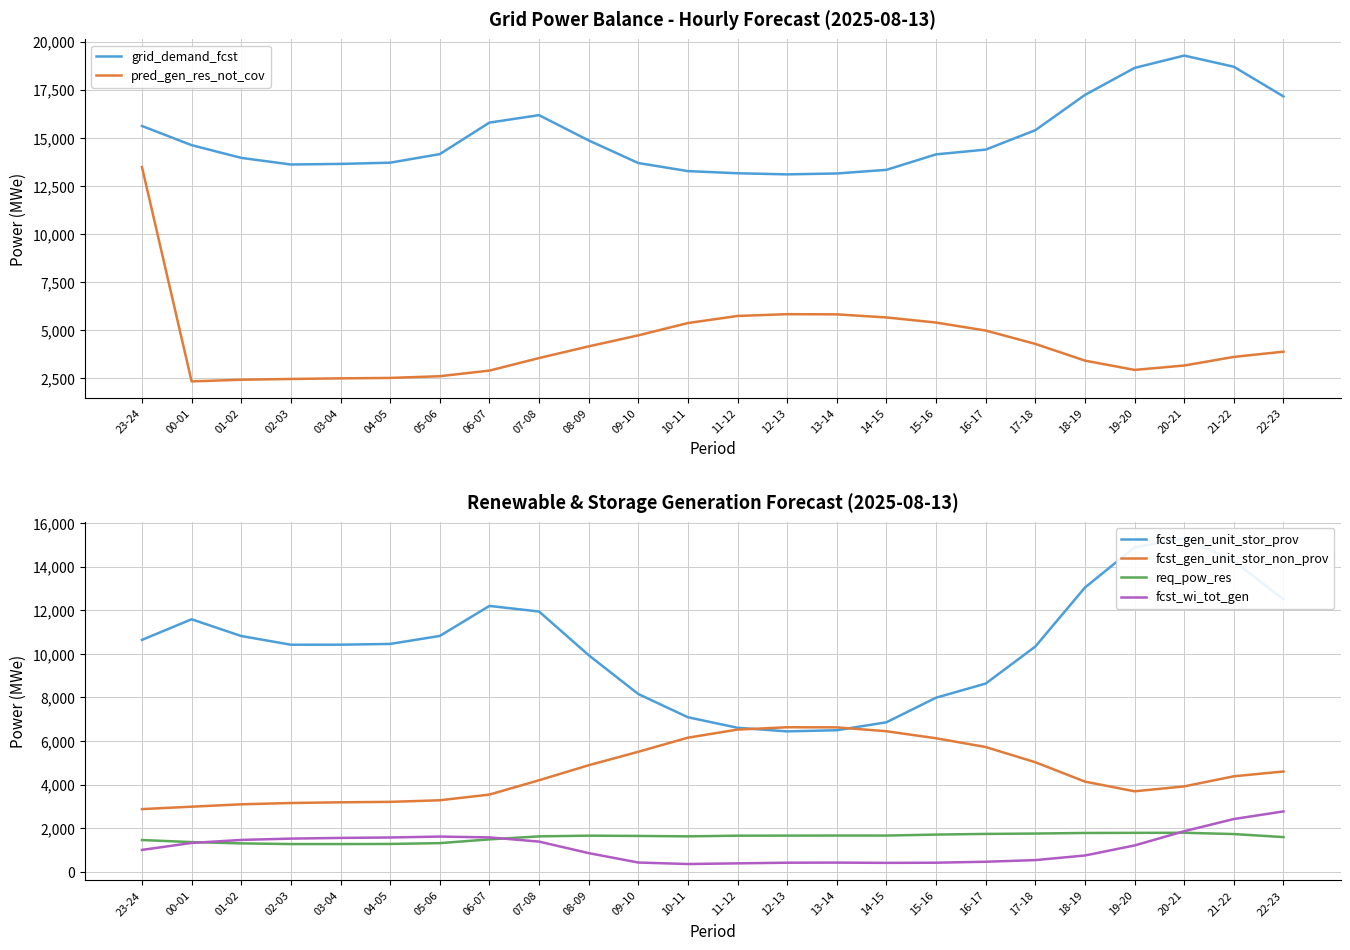

Which series changed the most between 01-02 and 08-09?

fcst_gen_unit_stor_non_prov